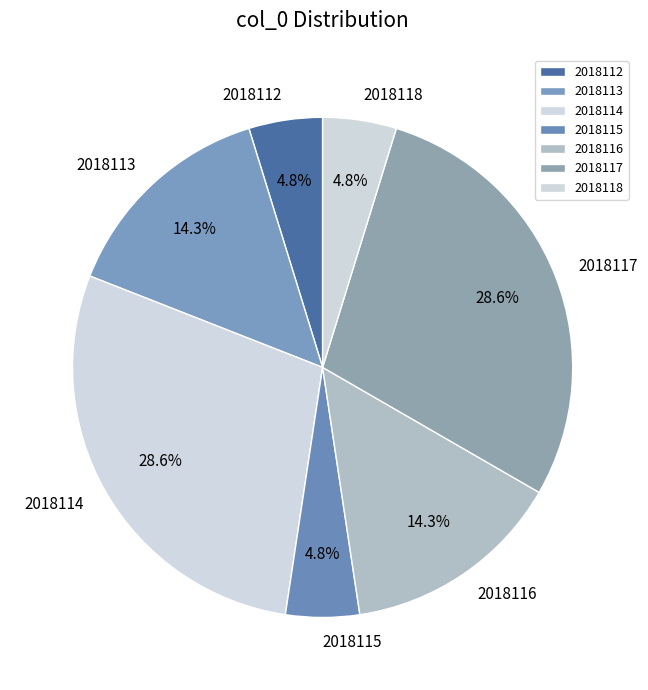

True or false: 2018112 accounts for 5% of the total.

True